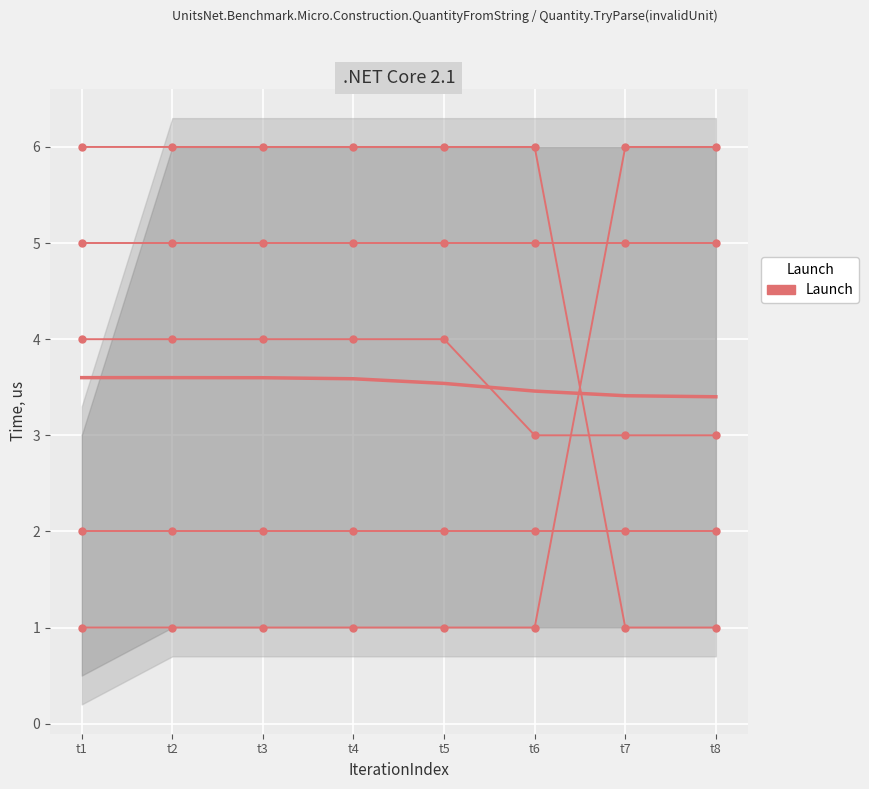

Which category has the lowest value in the ishizaki series?

t6